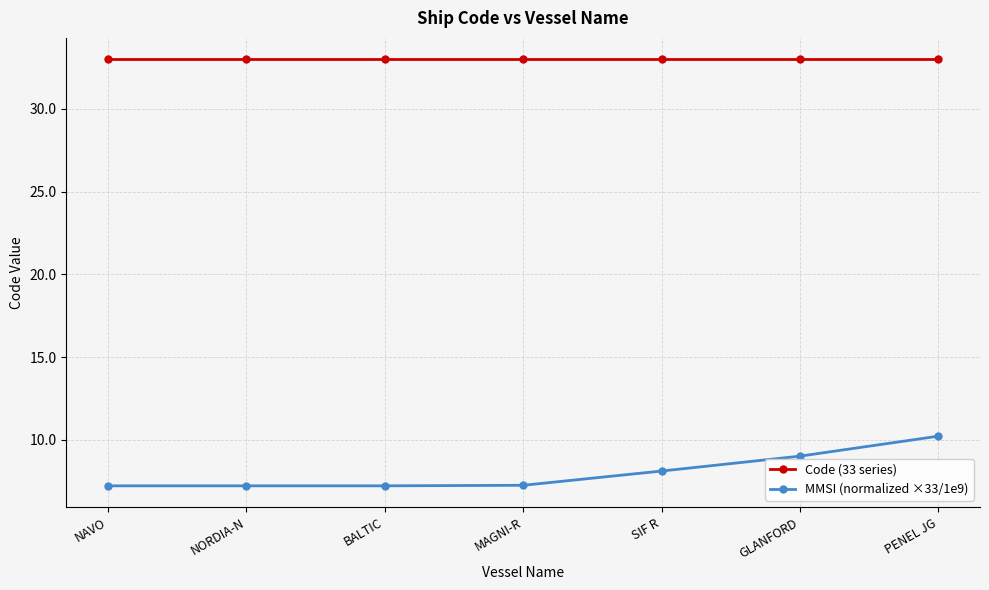

Does the chart have visible grid lines?

Yes